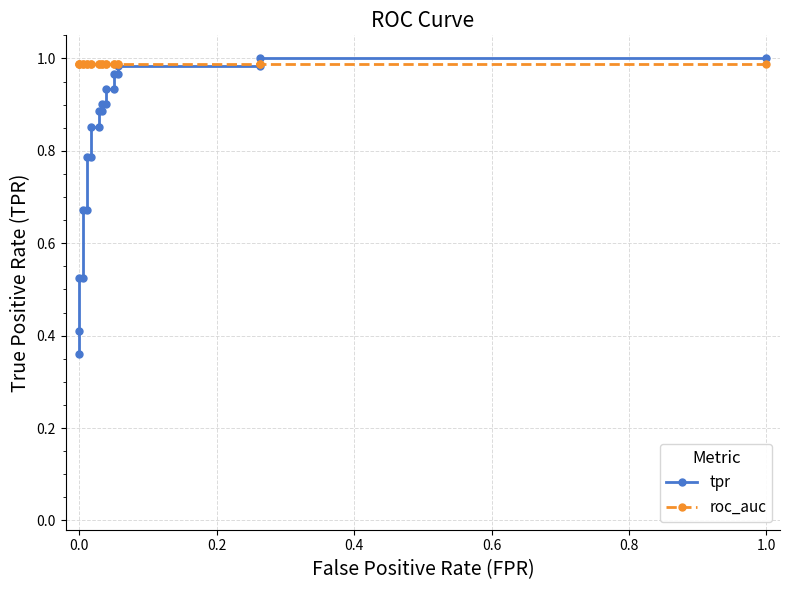

What is the highest value of the tpr series?

1.0